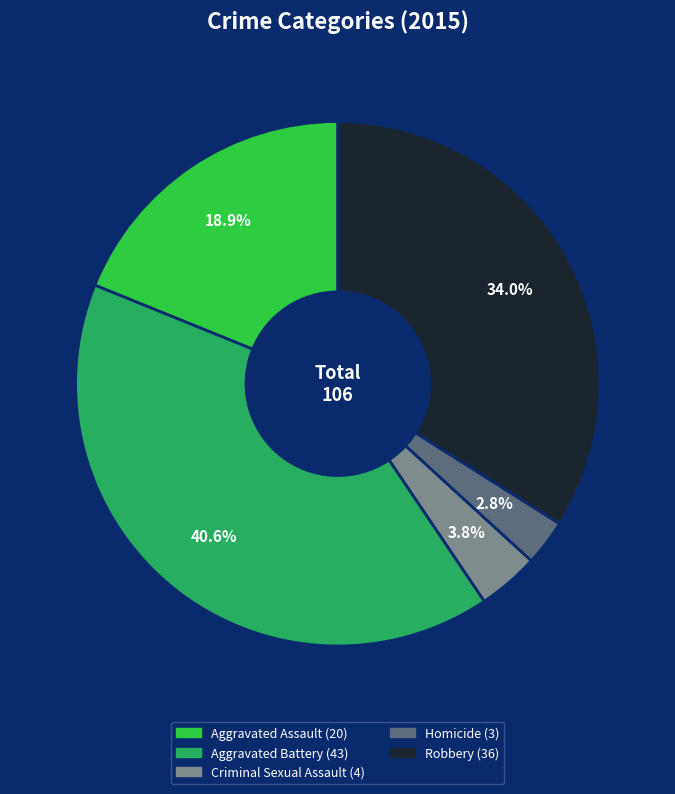

Rank the categories by value from highest to lowest.

Aggravated Battery, Robbery, Aggravated Assault, Criminal Sexual Assault, Homicide